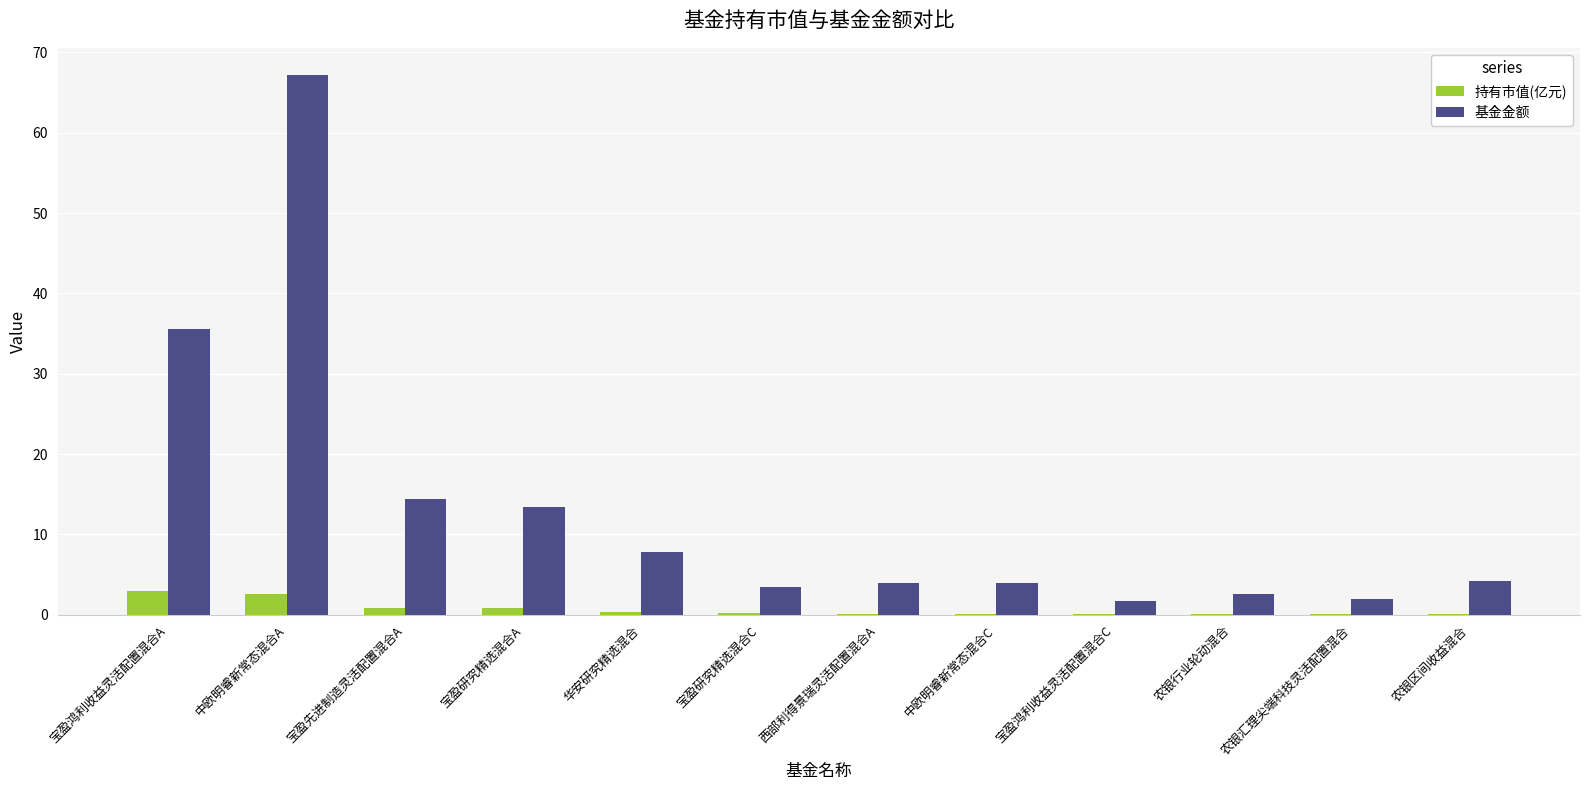

What is the sum of all 基金金额 values?

160.3